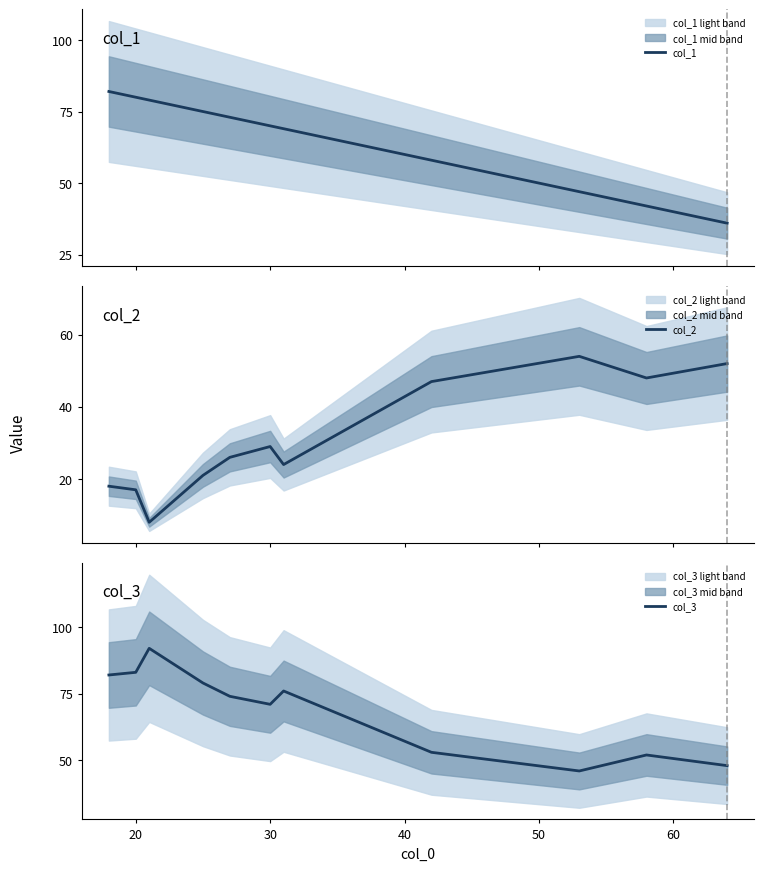

Reading right to left, list all the values displayed in this chart.

col_1: 36	42	47	58	69	70	73	75	79	80	82
col_2: 52	48	54	47	24	29	26	21	8	17	18
col_3: 48	52	46	53	76	71	74	79	92	83	82